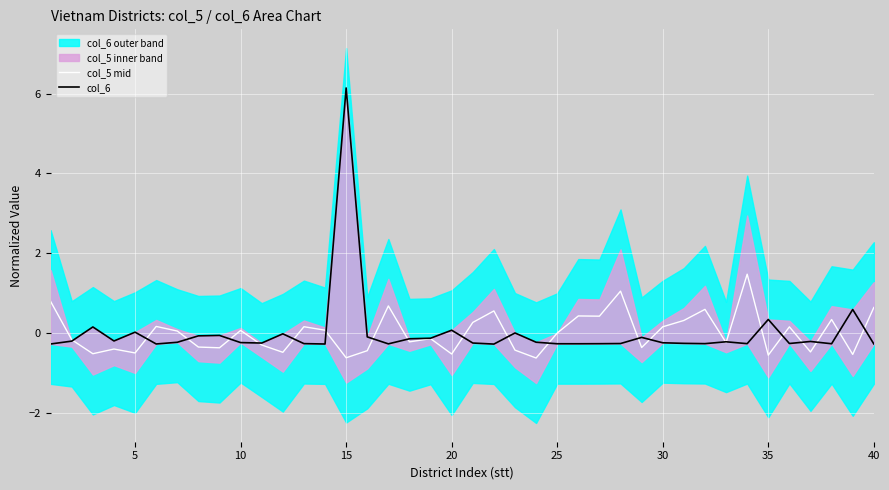

What is the minimum value for col_5 mid?

-0.6